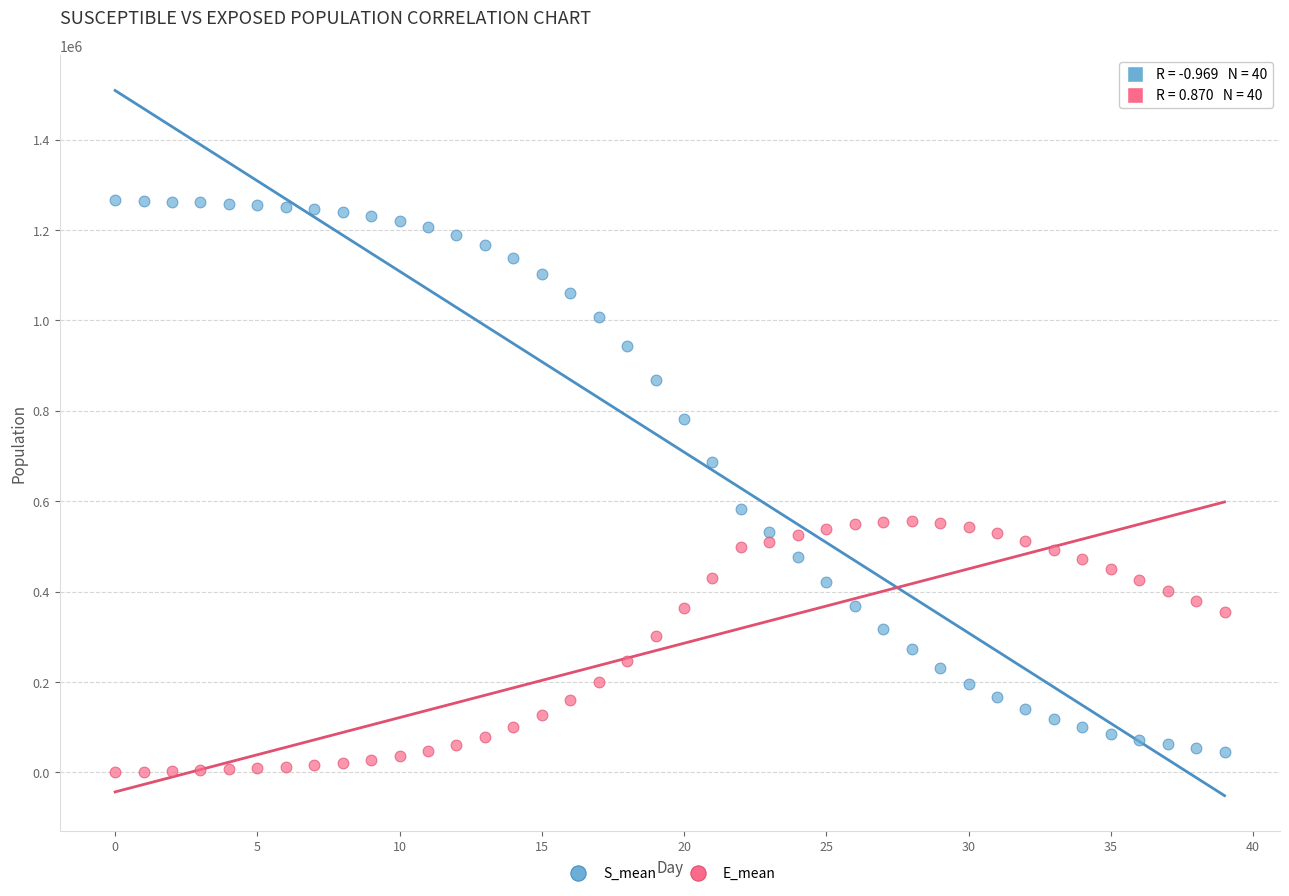

Which series contains the lowest Y value?

E_mean